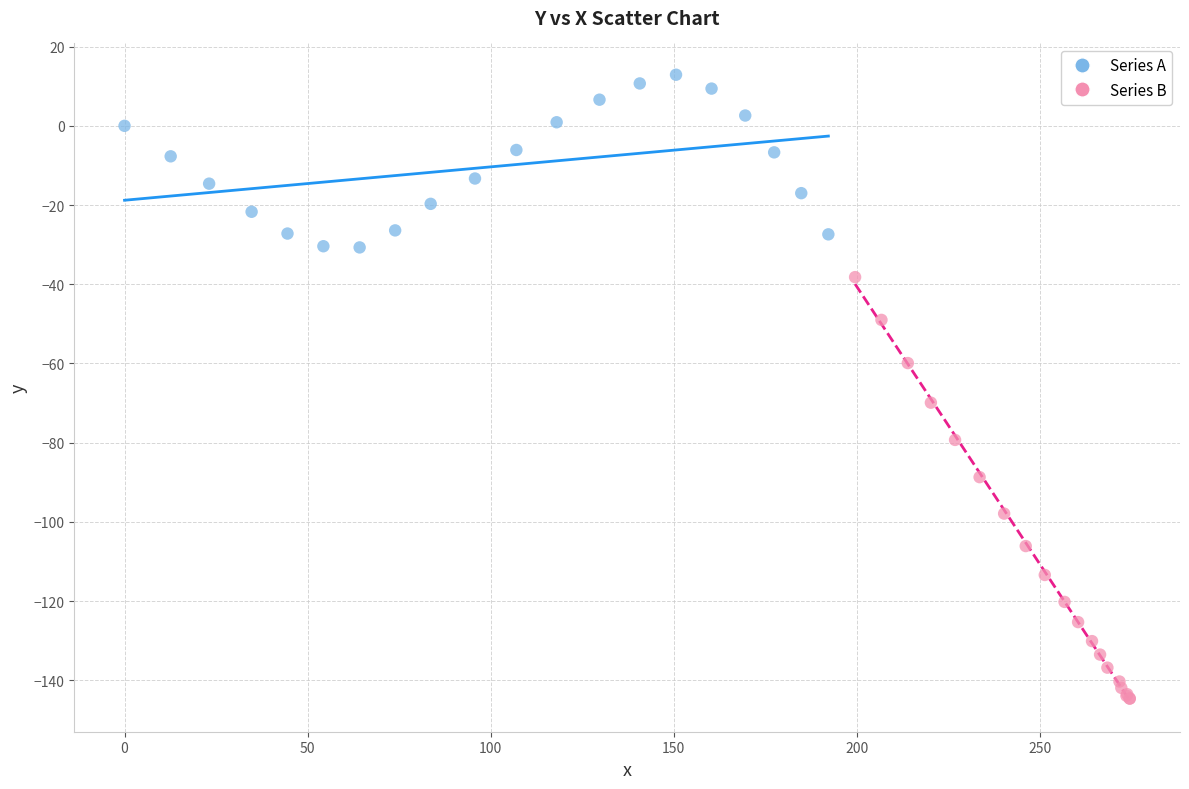

Which series reaches the maximum Y coordinate?

Series A